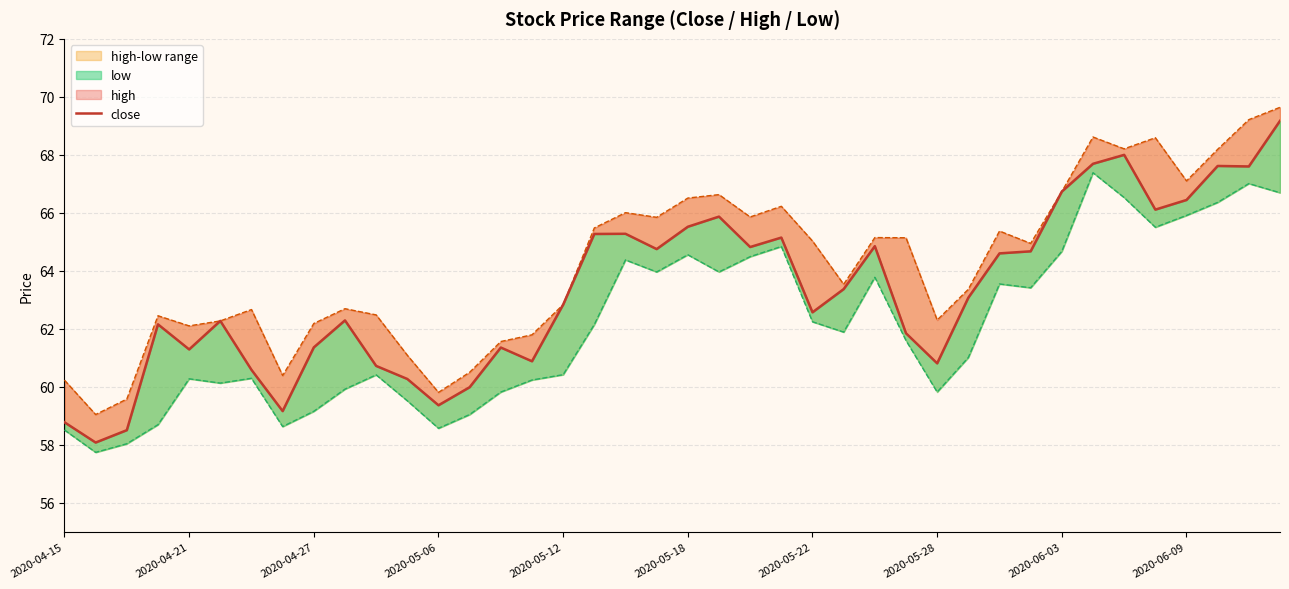

How many lines are shown in the chart?

3